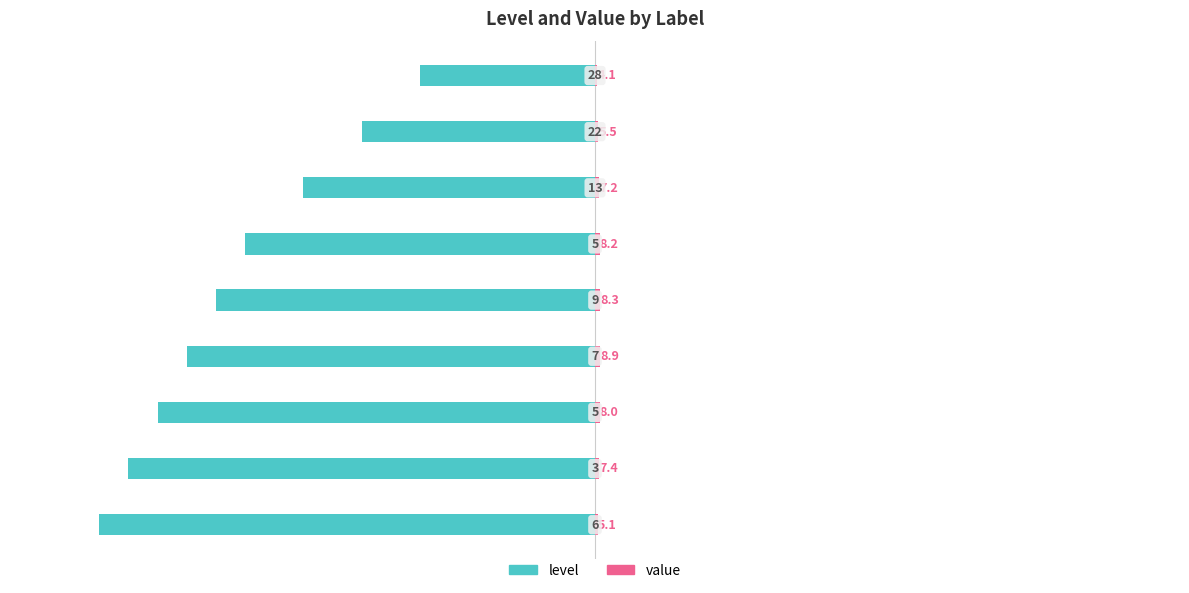

How many series are shown in this chart?

2